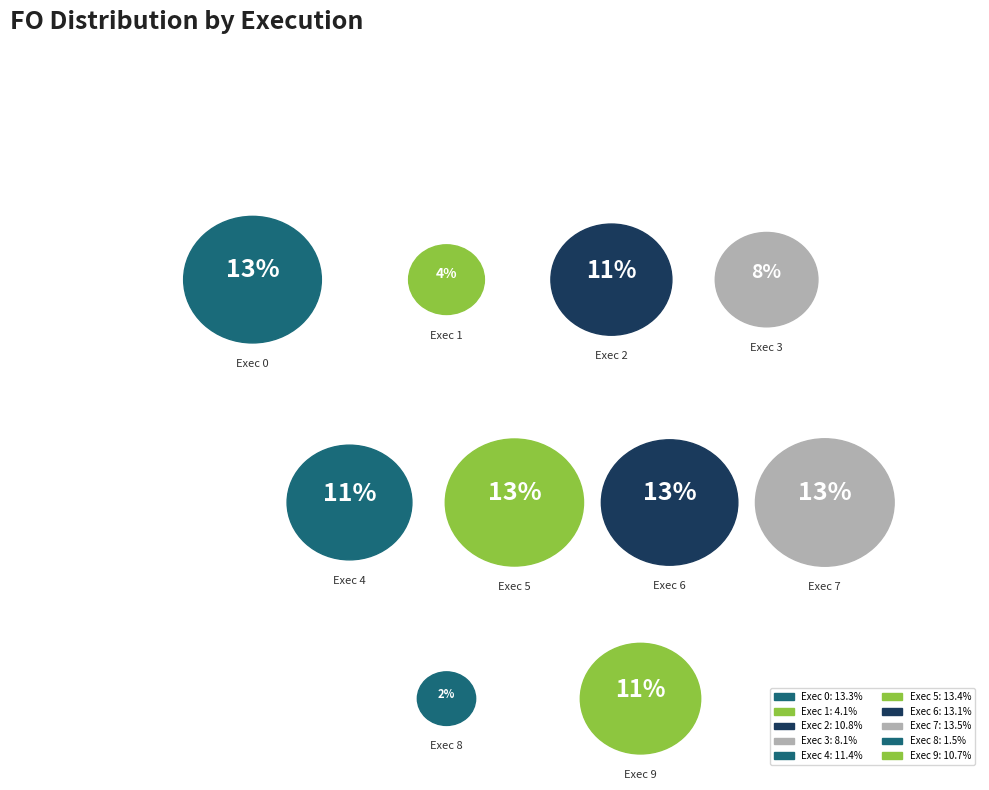

What percentage is NOT represented by Exec 2?

89.2%